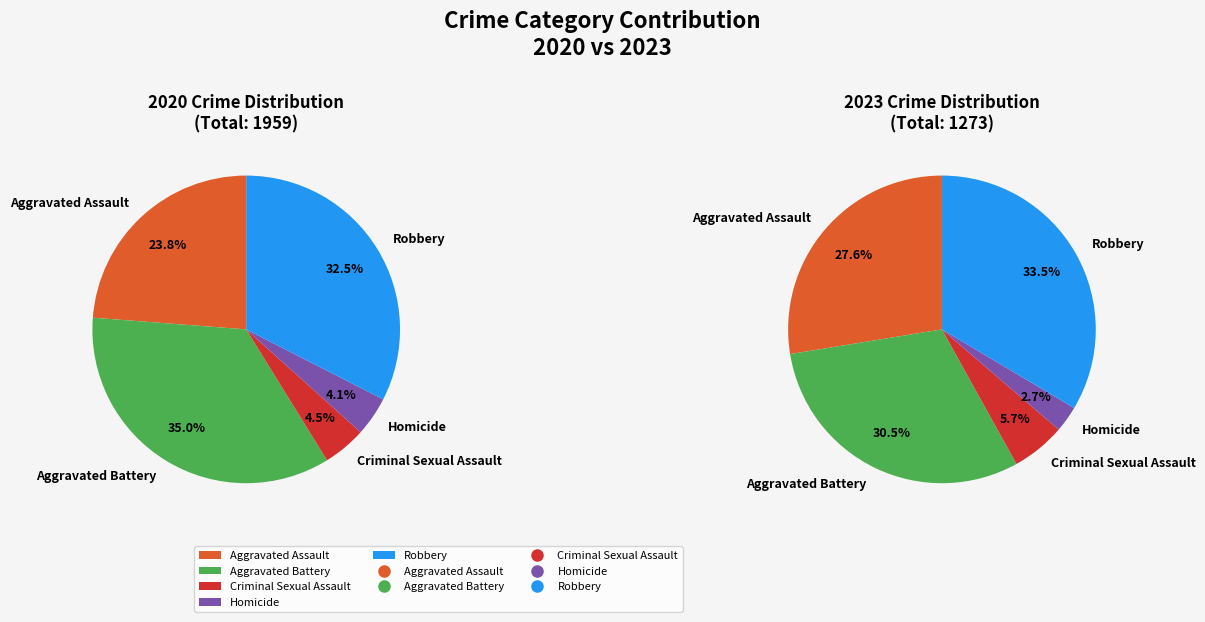

To the nearest percent, what is the difference between the Aggravated Battery and Criminal Sexual Assault slice percentages?

30%